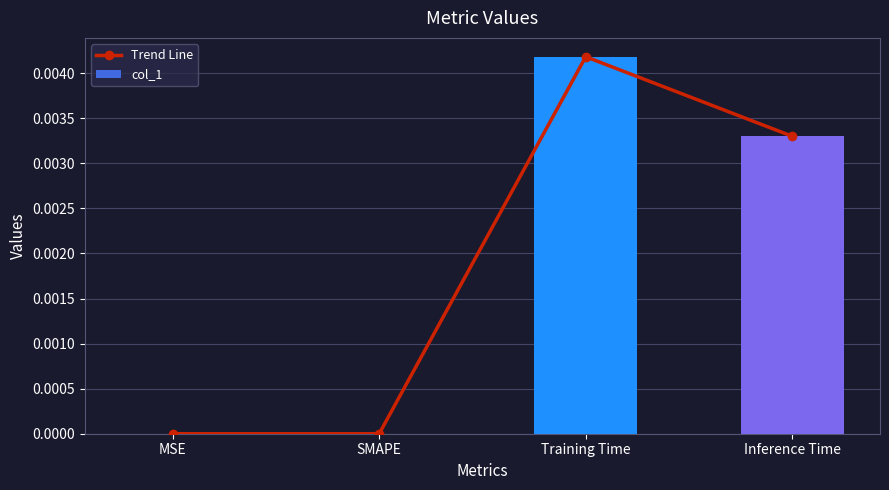

Which series changed the most between MSE and Training Time?

Trend Line